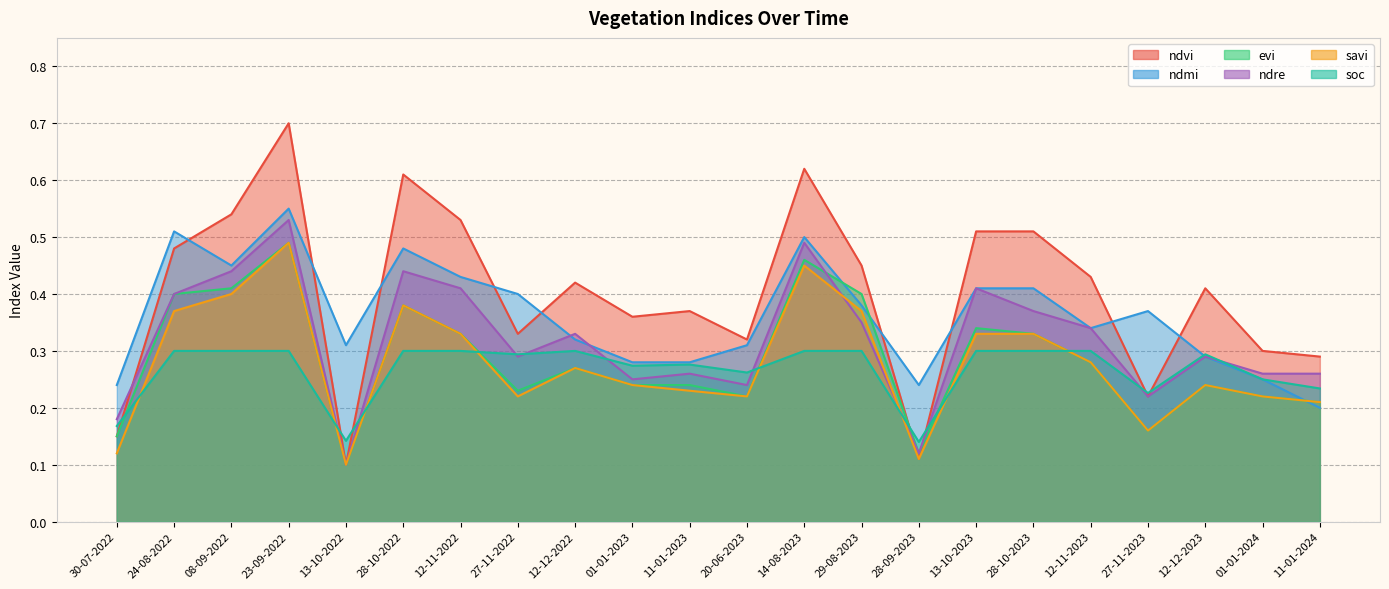

How many lines are shown in the chart?

6